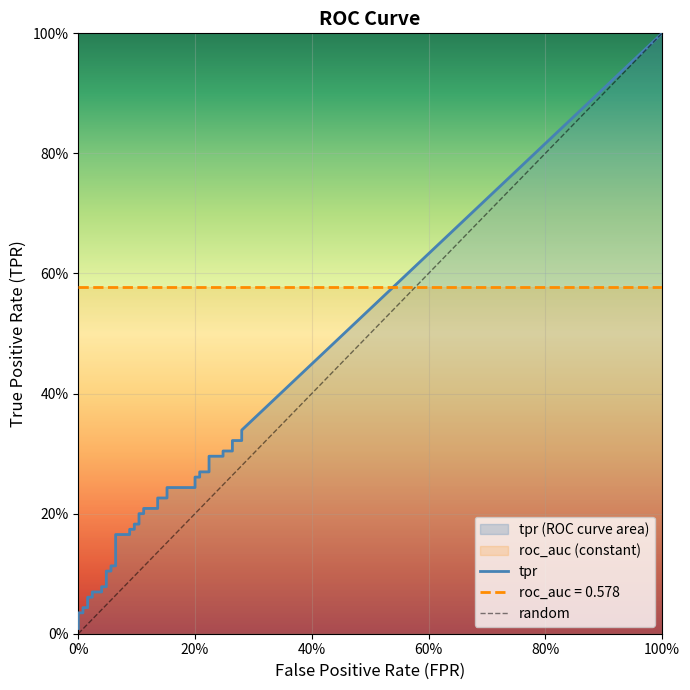

The fpr series shows 0.0 at 7. True or false?

False